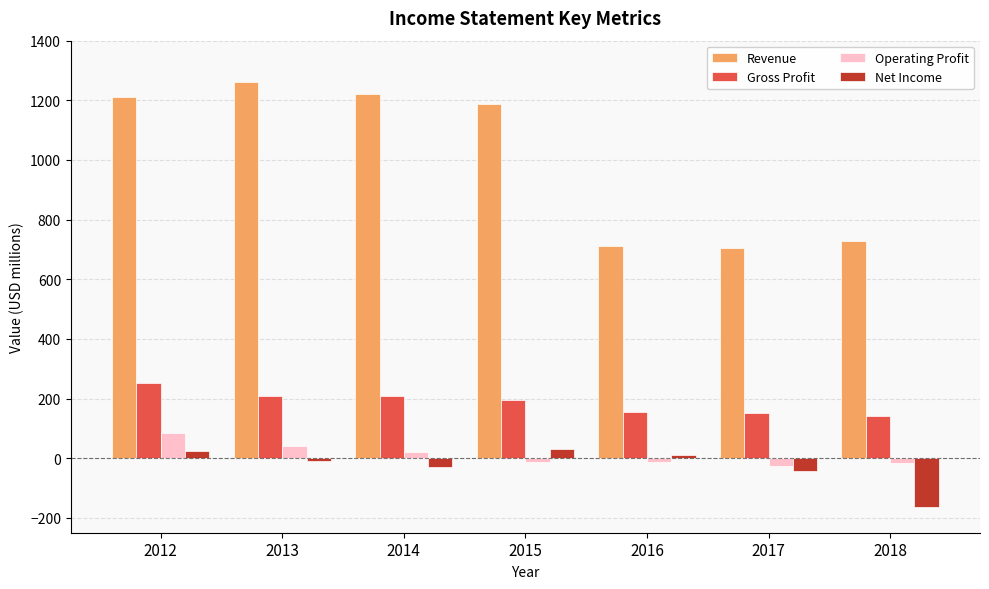

What are all the series names shown in the legend?

Revenue, Gross Profit, Operating Profit, Net Income